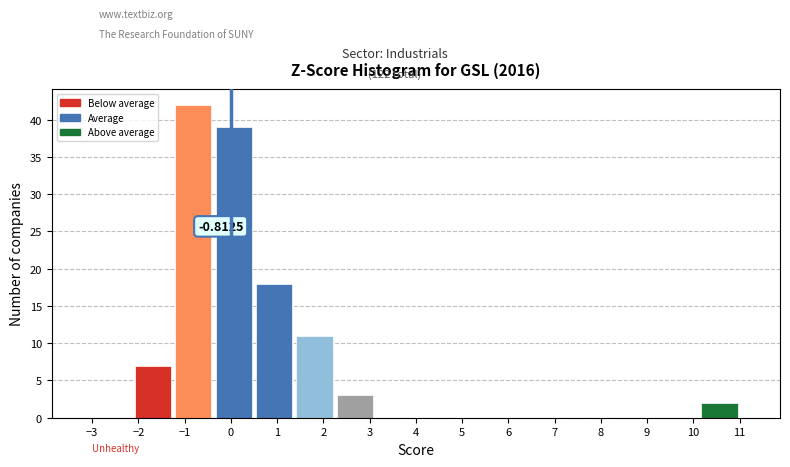

Over which range of the x-axis is the bar tallest?

-1.2 to -0.4